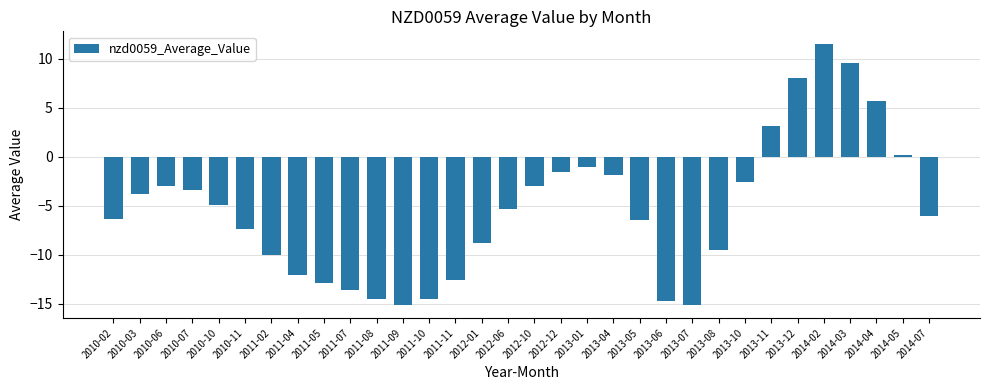

What is the average value?

-5.4